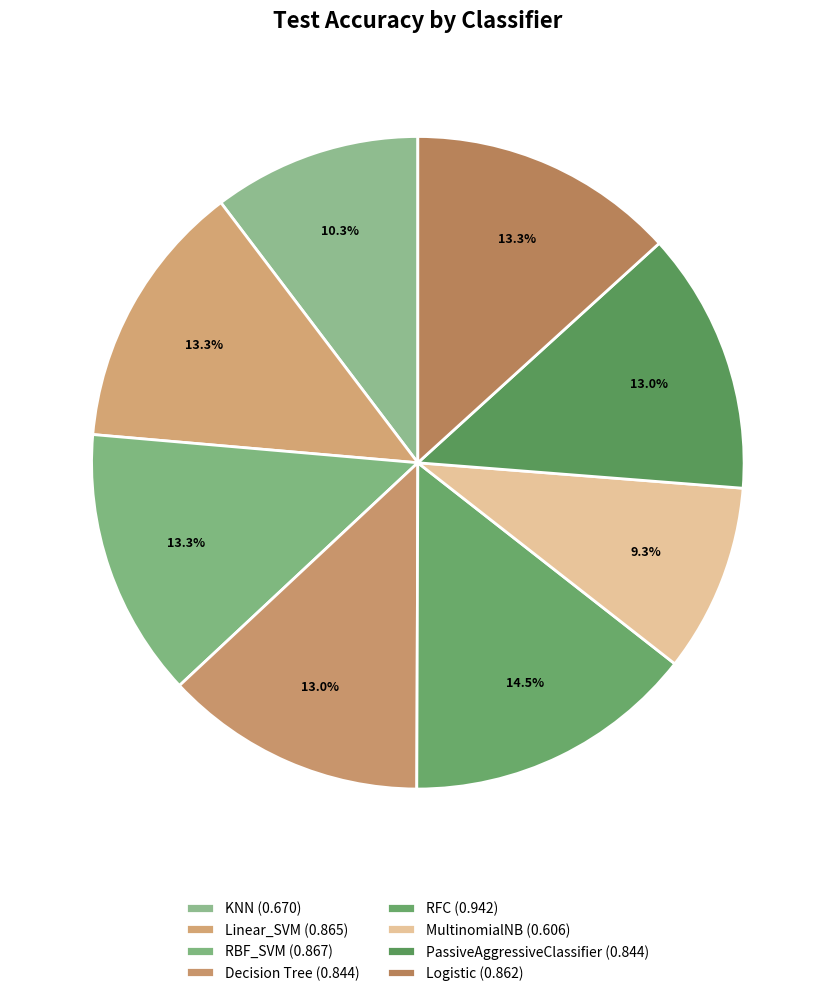

To the nearest percent, what is the difference between the Linear_SVM and RFC slice percentages?

1%